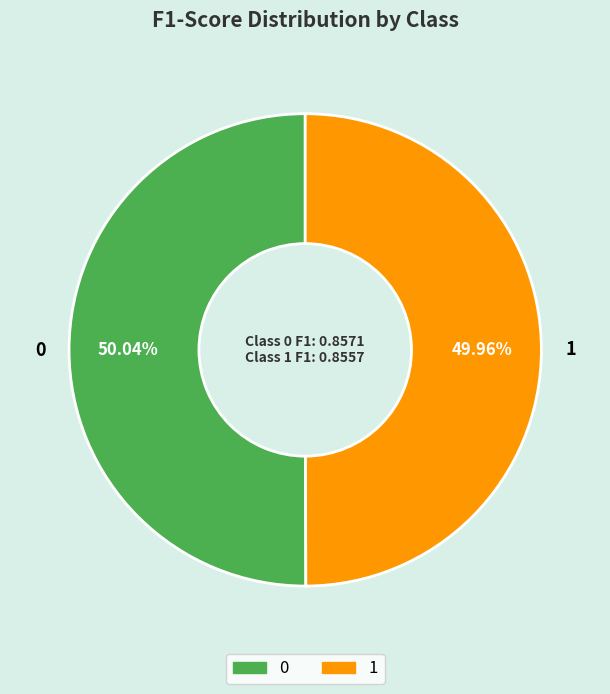

To the nearest percent, what is the combined percentage of 1 and 0?

100%